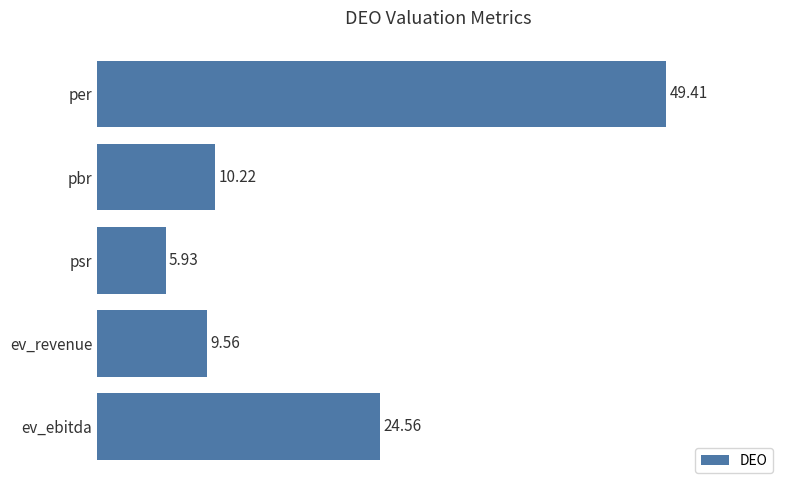

What is the label of the 4th bar from the bottom?

pbr